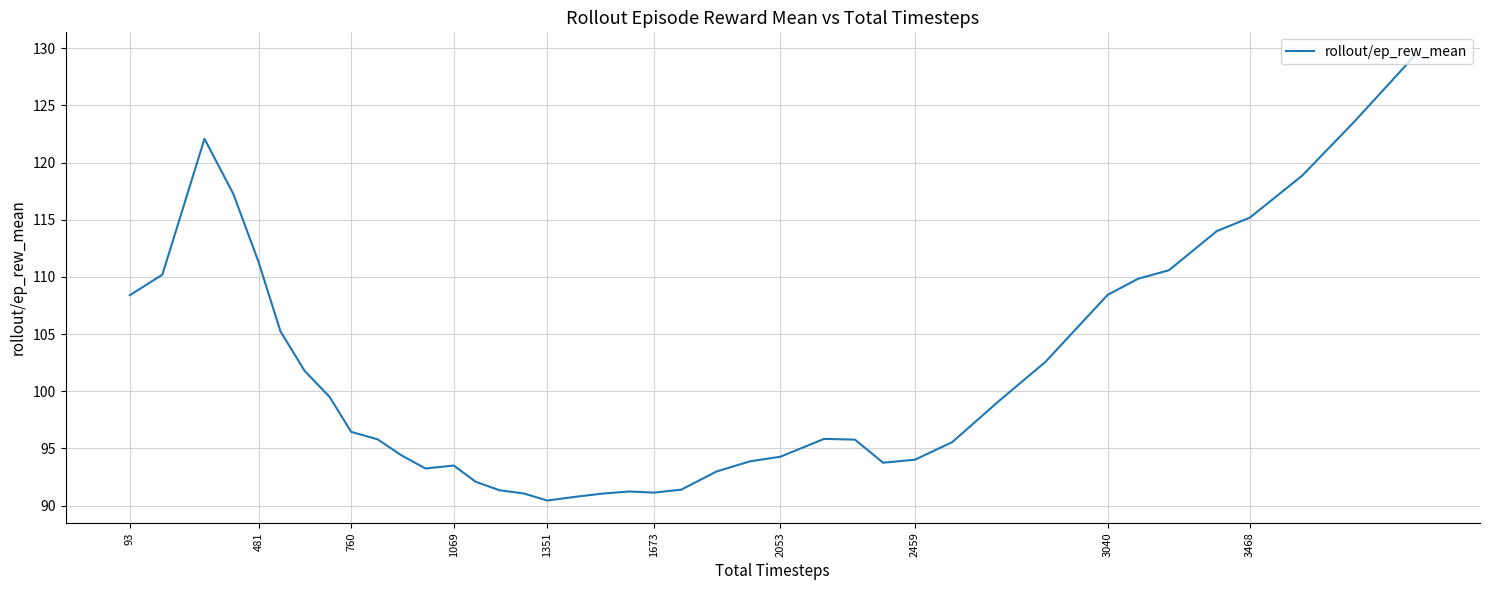

Count the number of values greater than 95.

23